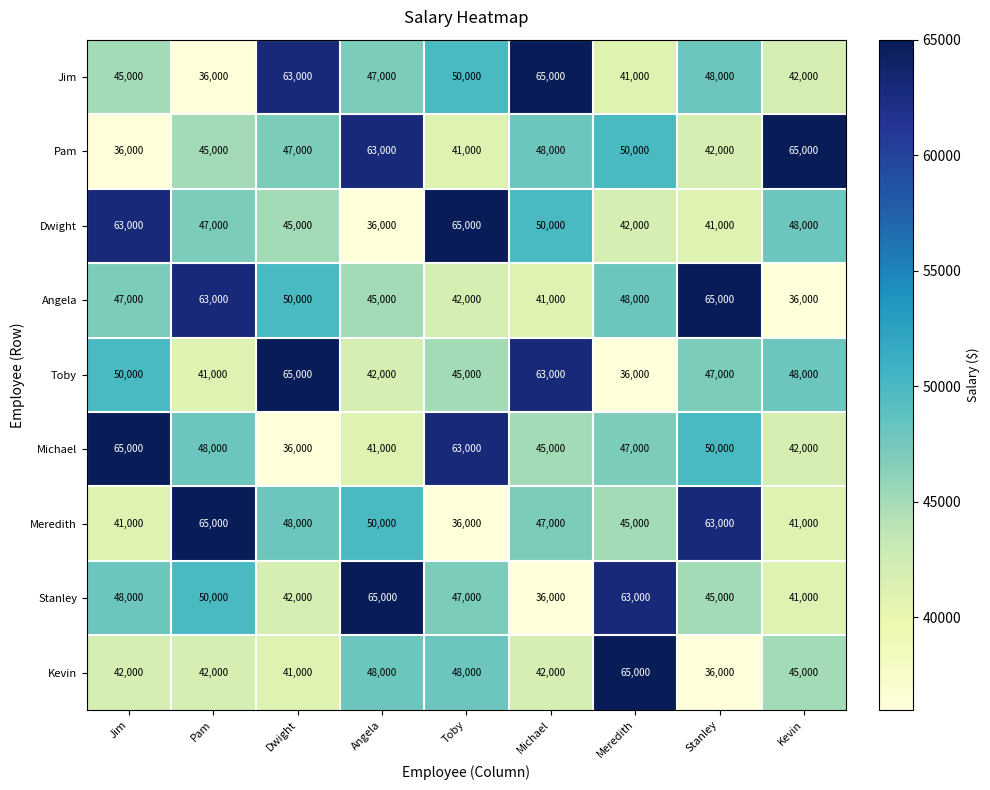

Which series changed the most between Pam and Meredith?

Kevin